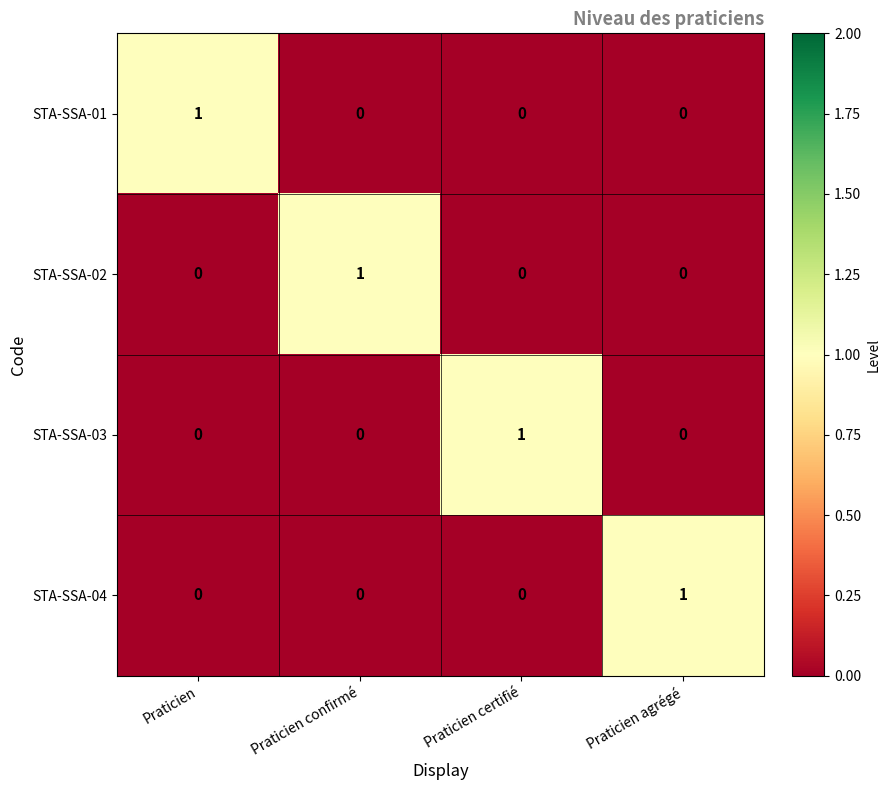

At how many categories does at least one series exceed 0?

4